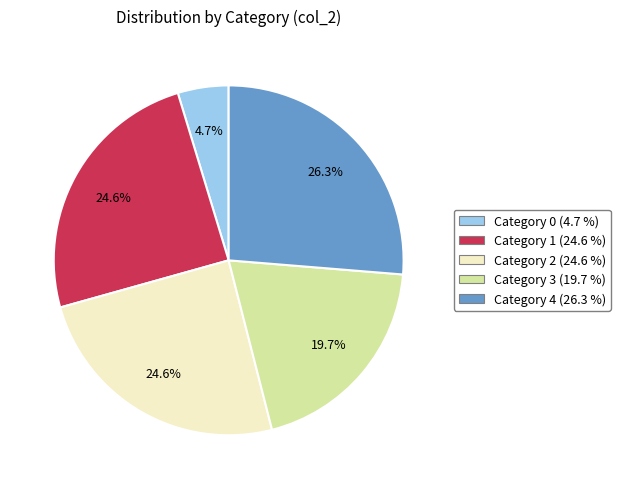

Does any single category account for the majority?

No